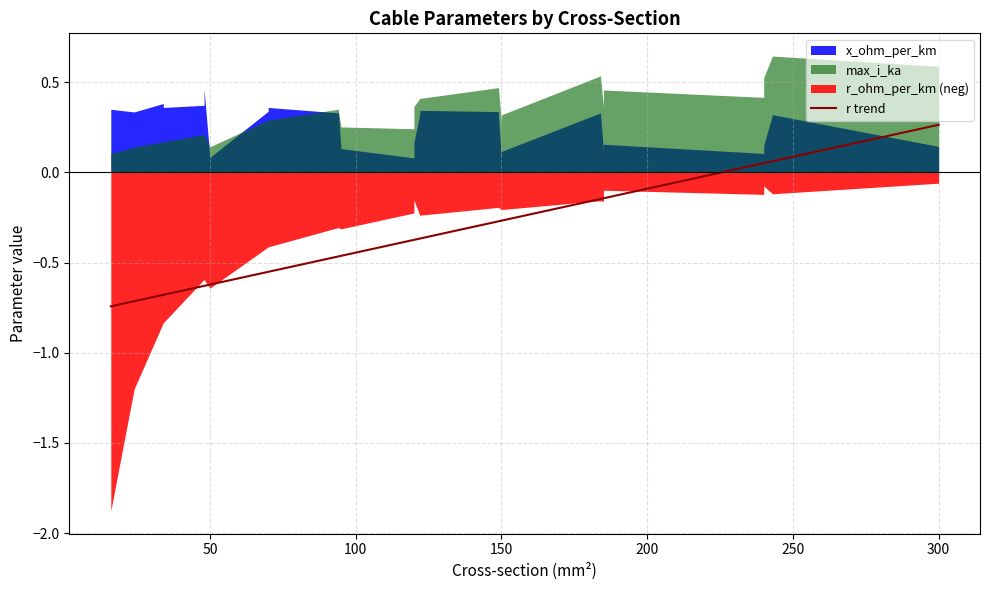

True or false: the data has more than 0 interior local peaks.

False